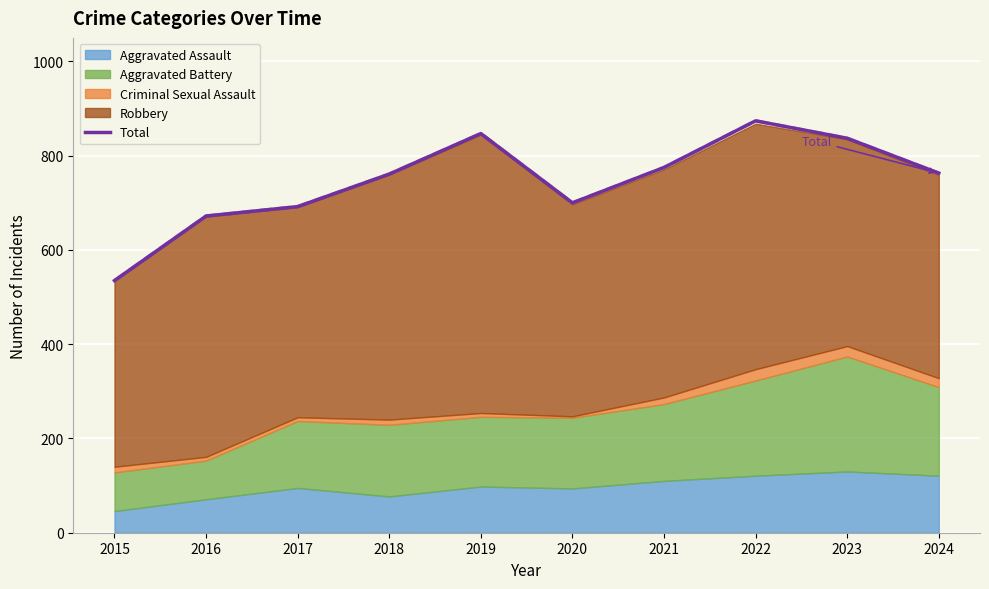

The value at 2022 is 1191. True or false?

False